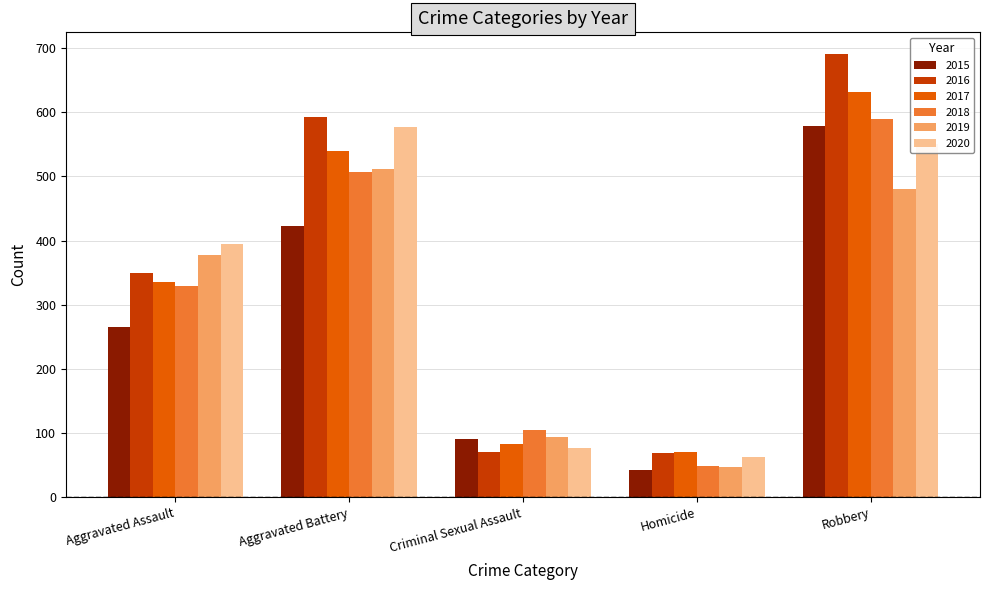

Which series has the widest spread of values?

2016